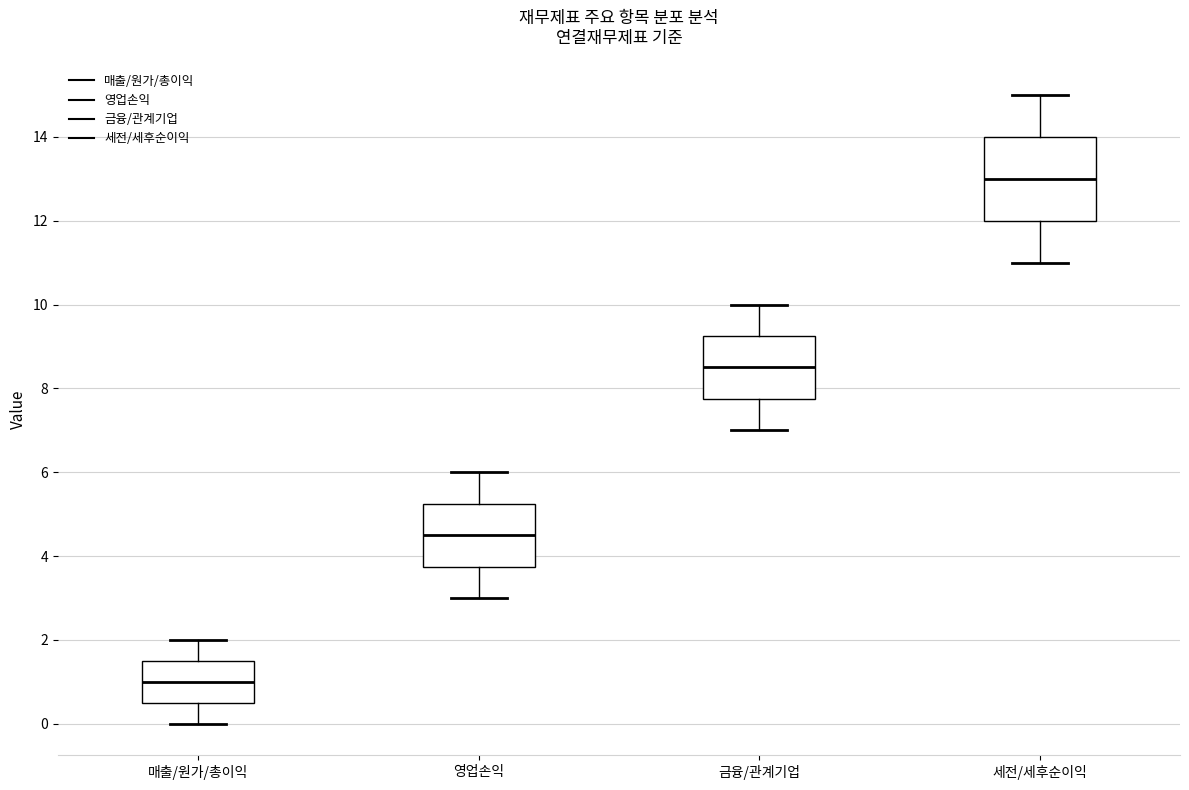

Reading left to right, read every box against the y-axis: the position of its median line, the range the box covers, and the ends of its whiskers. The values are not printed on the chart, so give them approximately, as read against the axis.

매출/원가/총이익: median 1.0, box 0.6 to 1.6, whiskers 0.0 to 2.0
영업손익: median 4.6, box 3.8 to 5.2, whiskers 3.0 to 6.0
금융/관계기업: median 8.6, box 7.8 to 9.2, whiskers 7.0 to 10.0
세전/세후순이익: median 13.0, box 12.0 to 14.0, whiskers 11.0 to 15.0